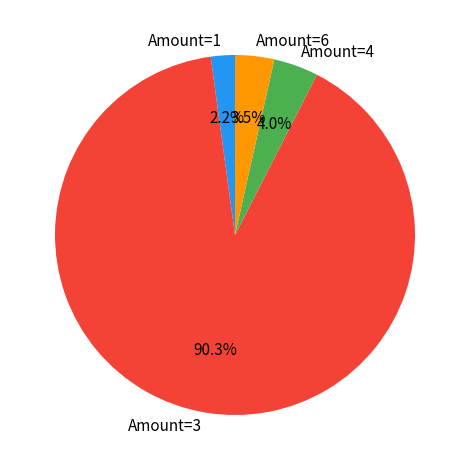

Combined, what portion of the pie is Amount=3 and Amount=1?

92.5%